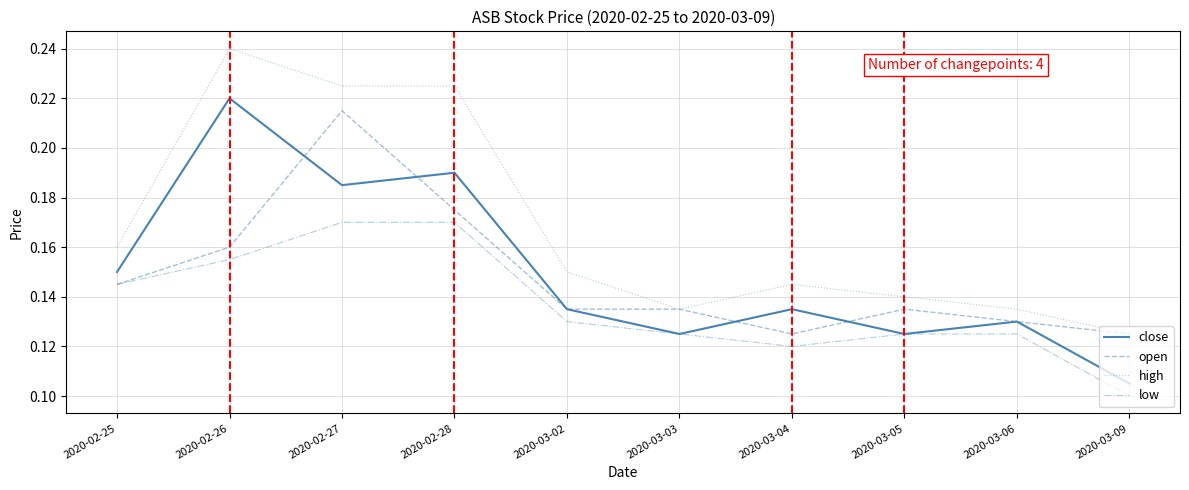

What position from the left is 2020-03-09?

10